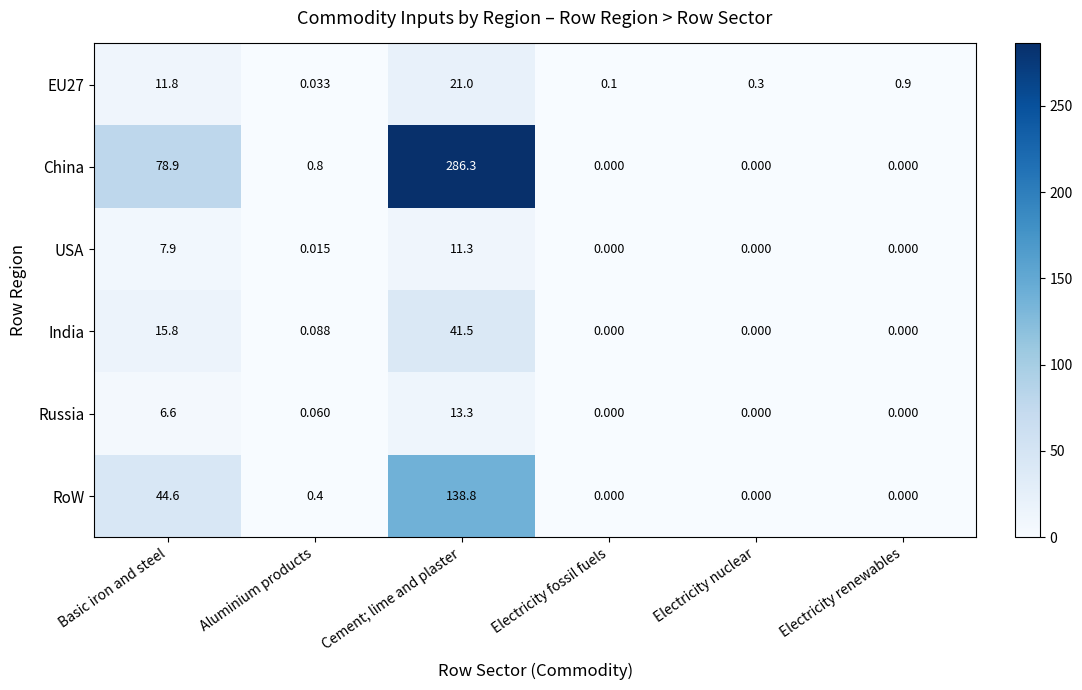

At how many categories does at least one series exceed 64?

2